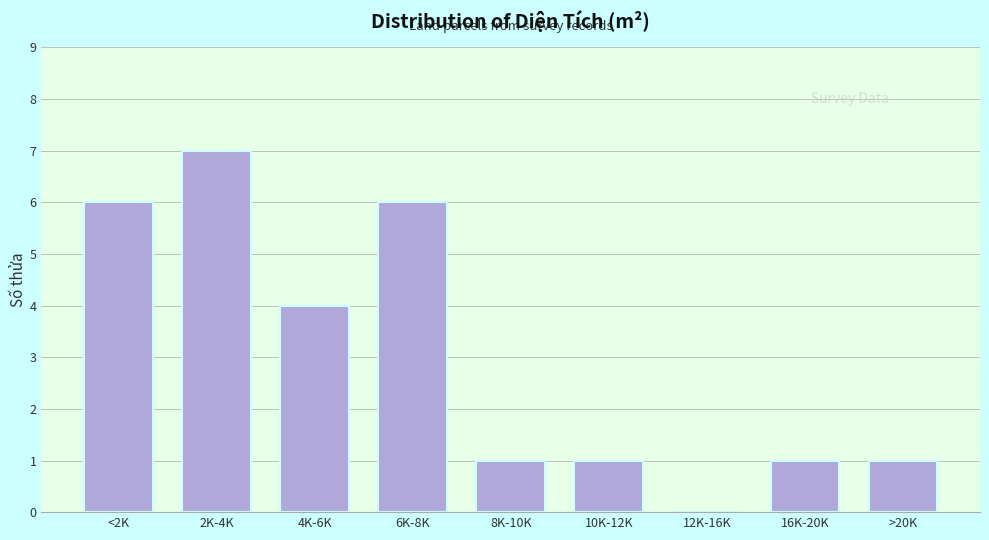

Reading left to right, list all the values displayed in this chart.

<2K=6	2K-4K=7	4K-6K=4	6K-8K=6	8K-10K=1	10K-12K=1	12K-16K=0	16K-20K=1	>20K=1